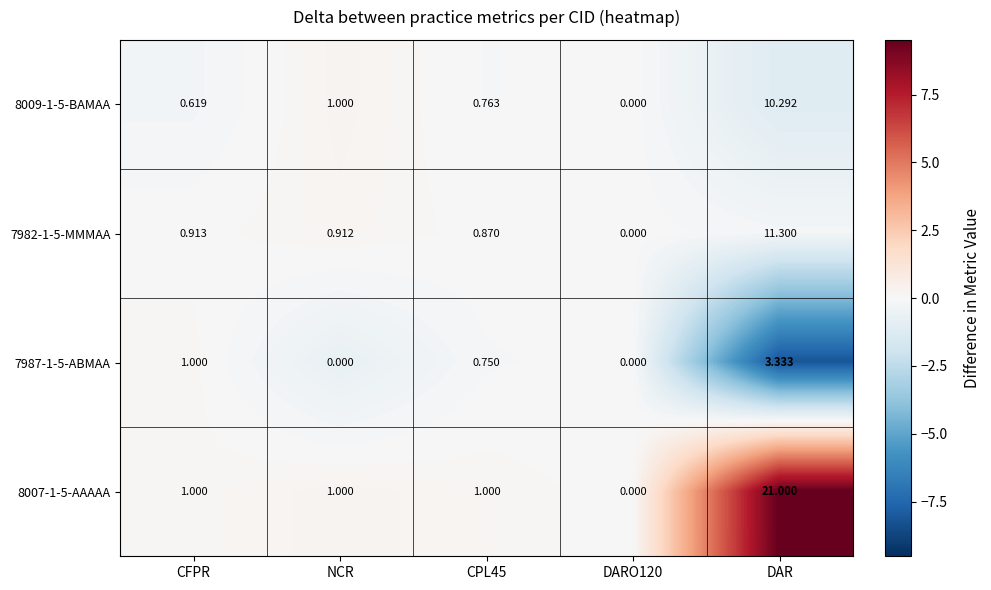

Where is 7987-1-5-ABMAA nearest to the value 1?

CFPR